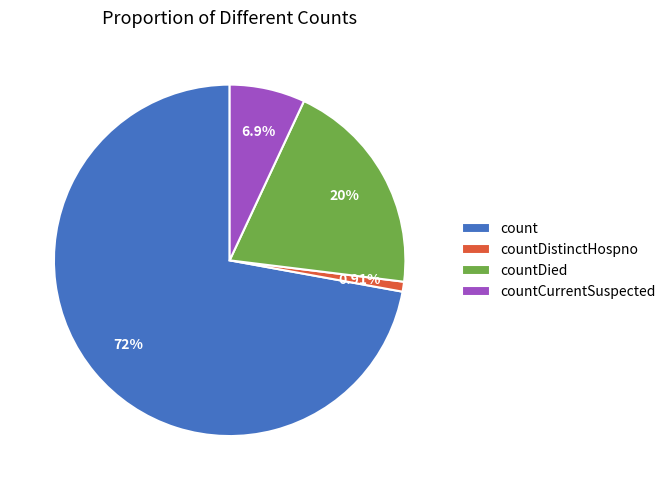

Rank the categories by value from highest to lowest.

count, countDied, countCurrentSuspected, countDistinctHospno